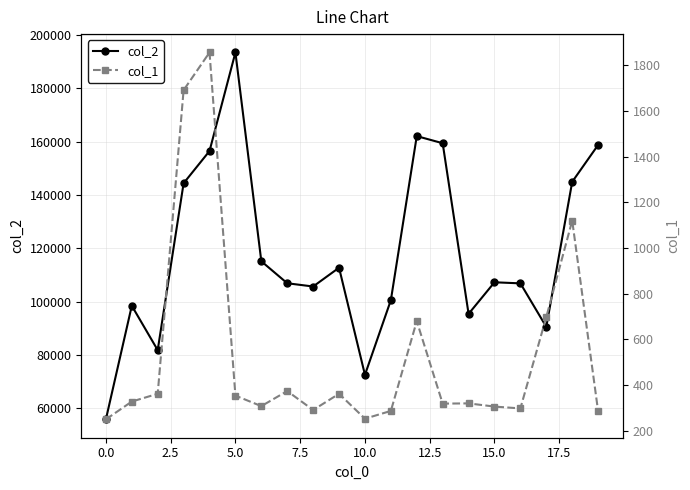

Which series changed the most between 15 and 17?

col_2